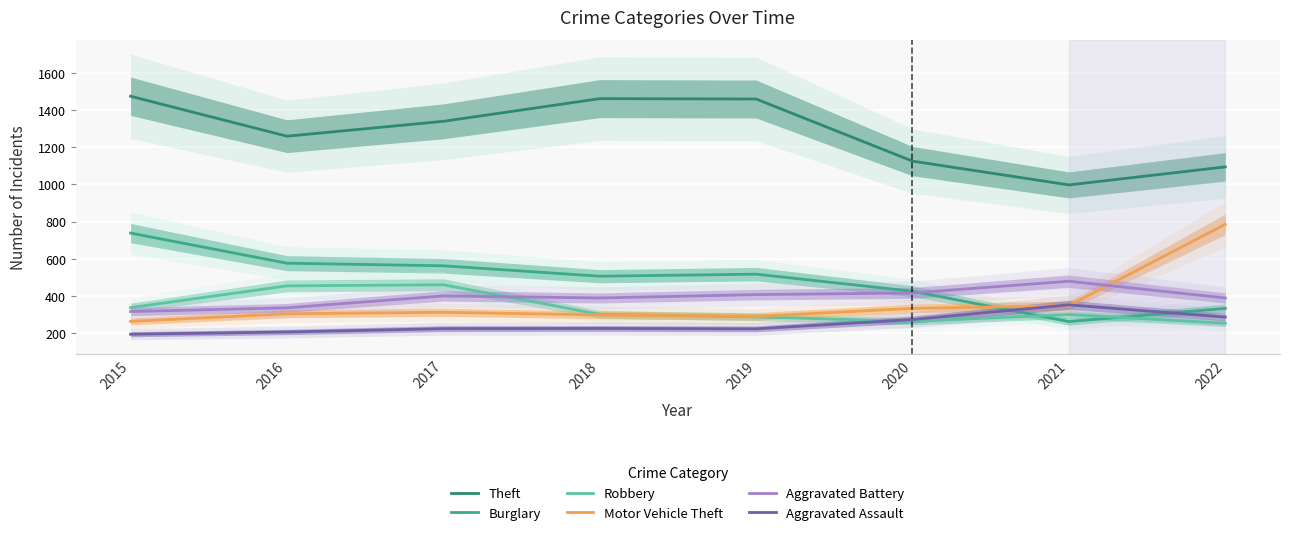

Where does the Theft series first go above 1339?

2015